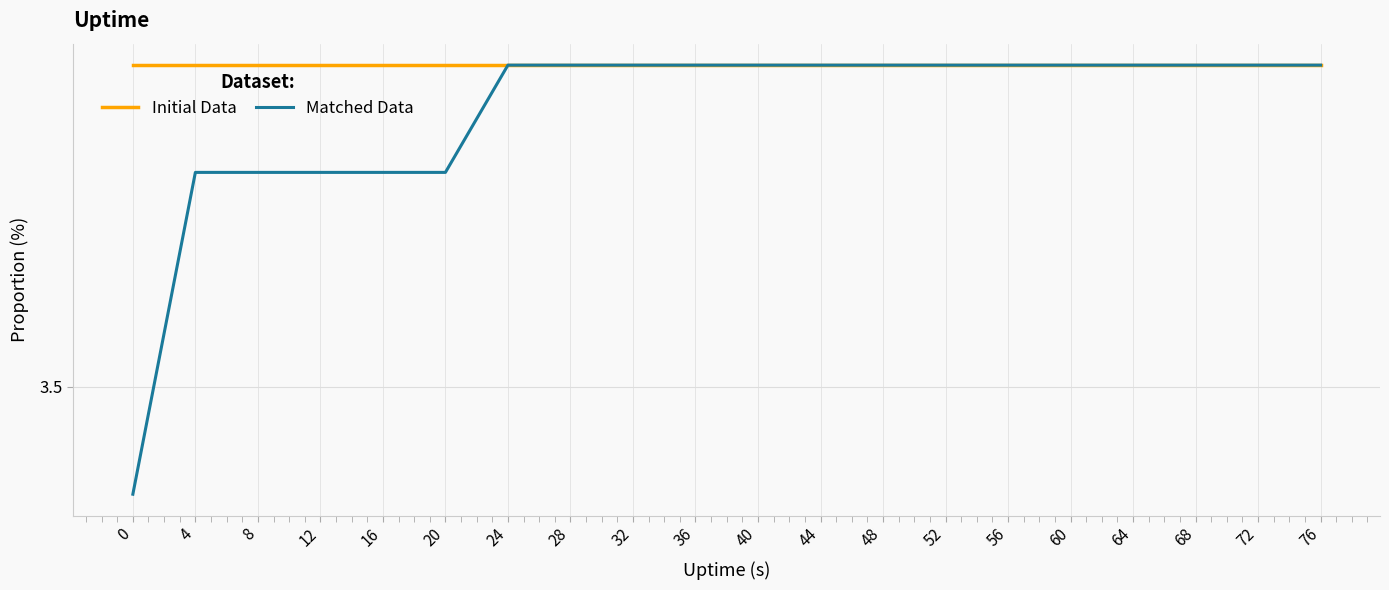

Is this an area chart (filled region under the line)?

No